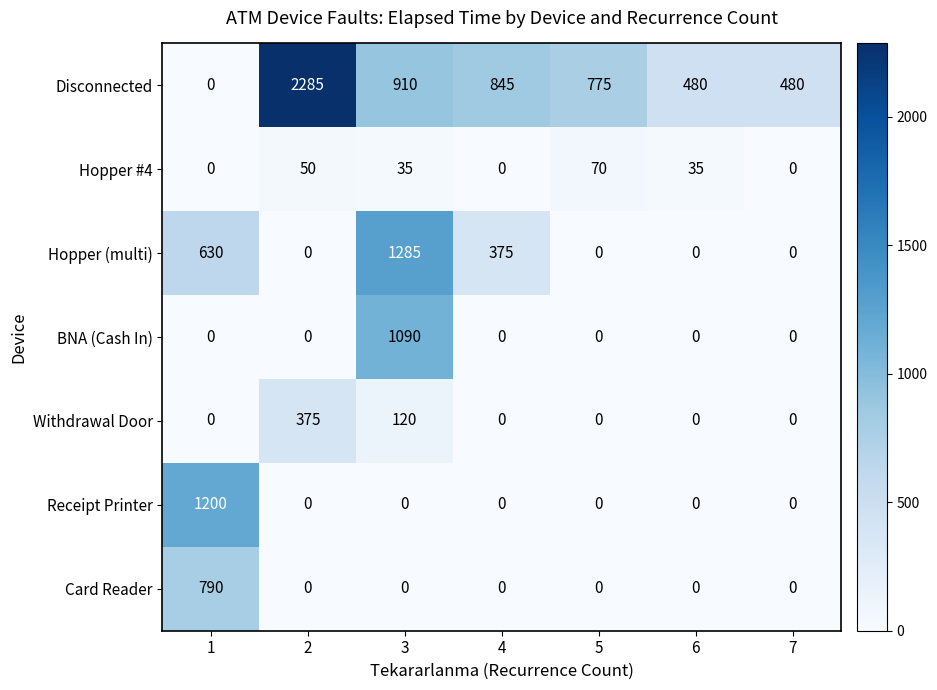

Which series has the largest total across all categories?

Disconnected